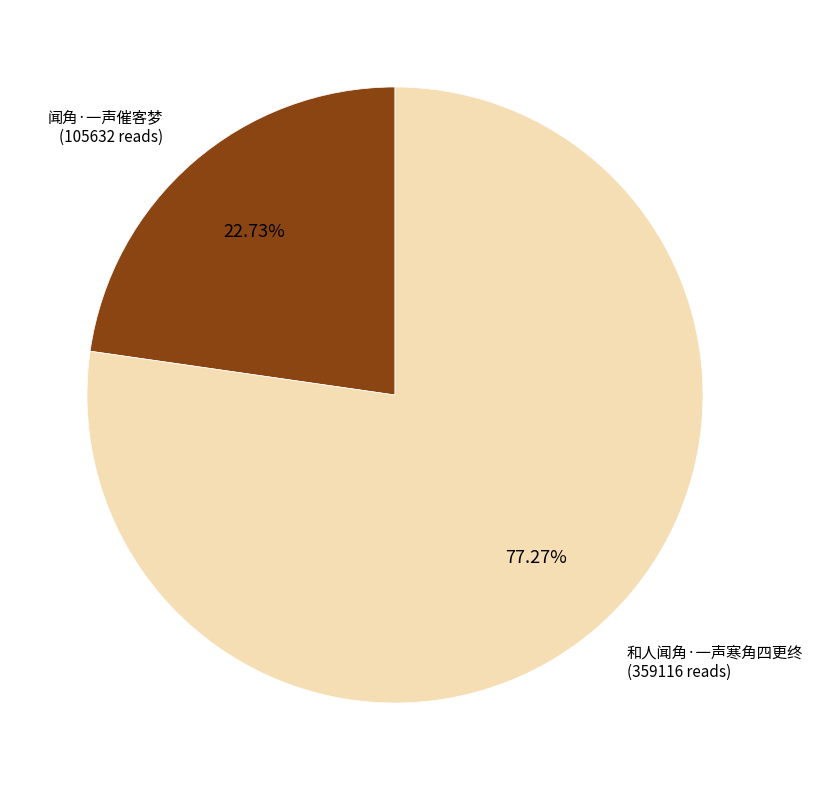

Does 和人闻角·一声寒角四更终 account for over 50% of the chart?

Yes